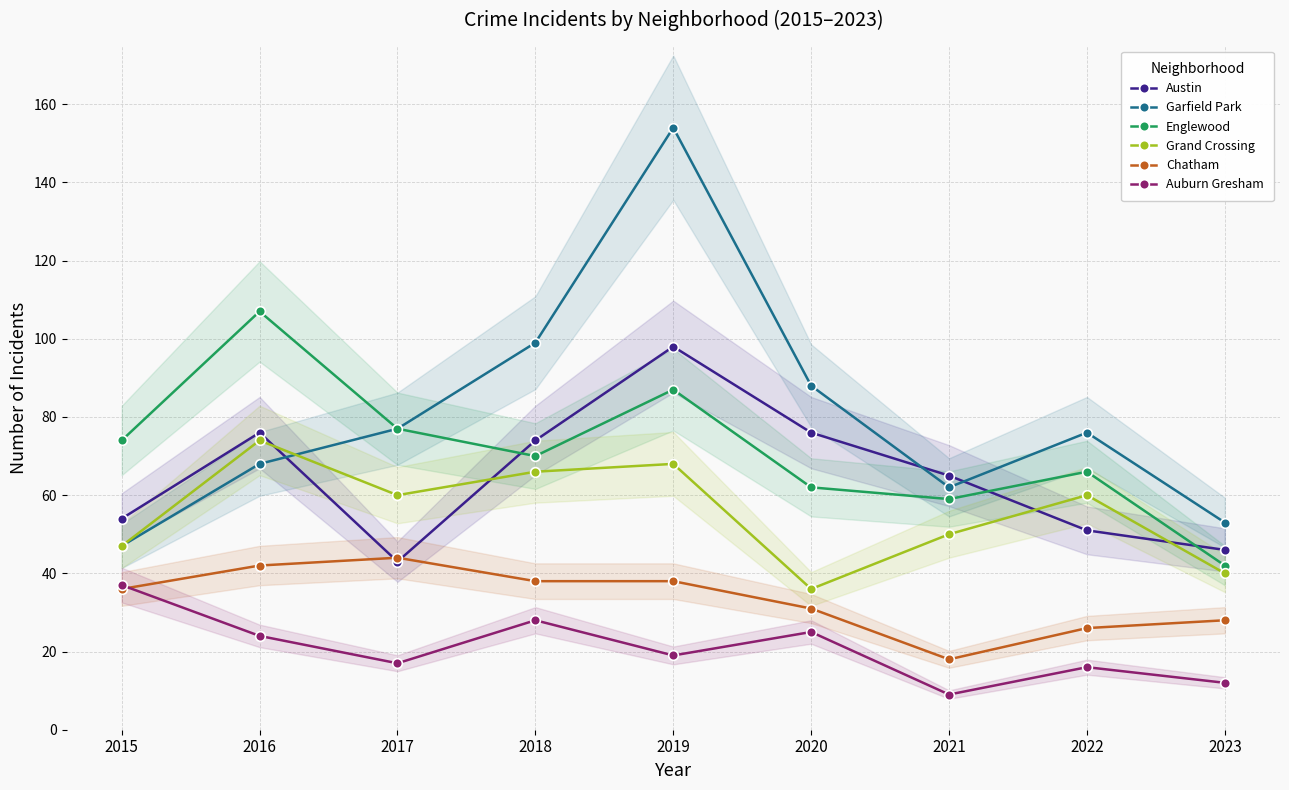

At which category is the sum across all series the highest?

2019